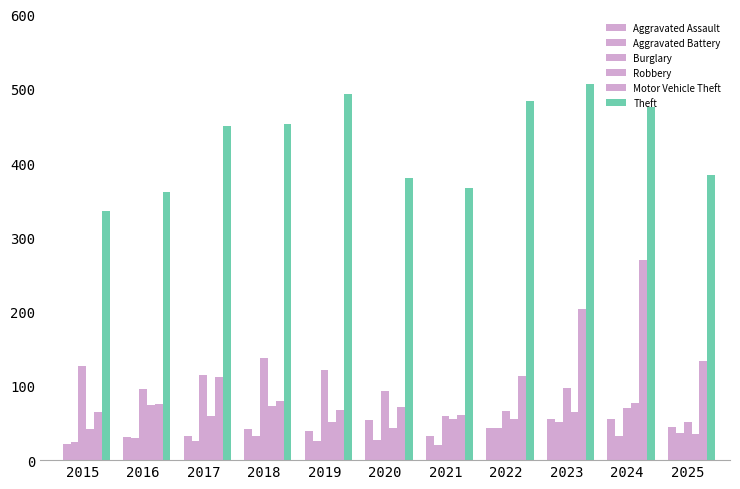

What is the difference between the highest and lowest values at 2016?

331